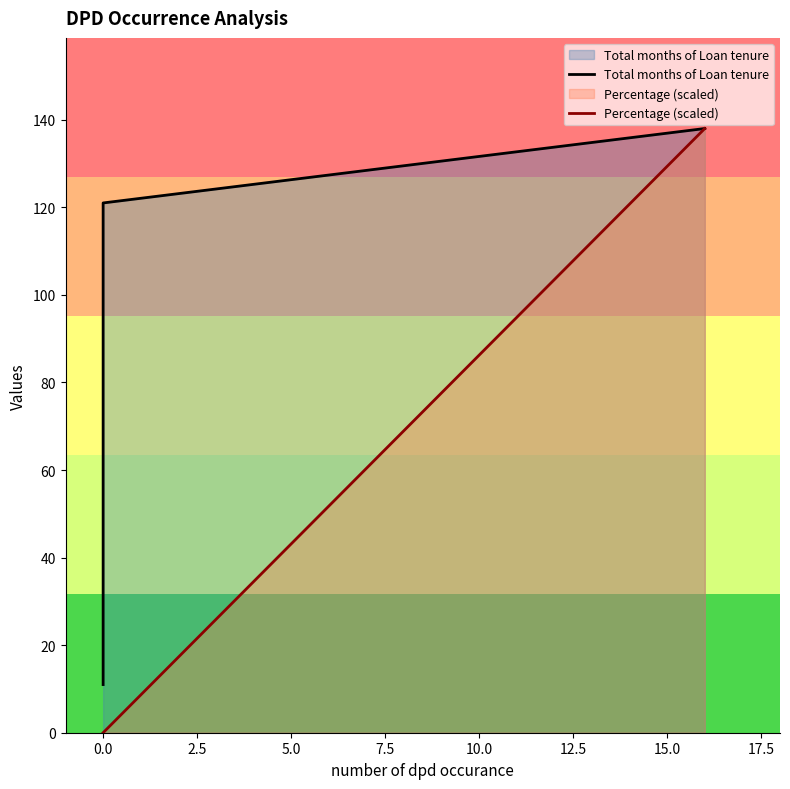

What is the maximum value shown in the chart?

138